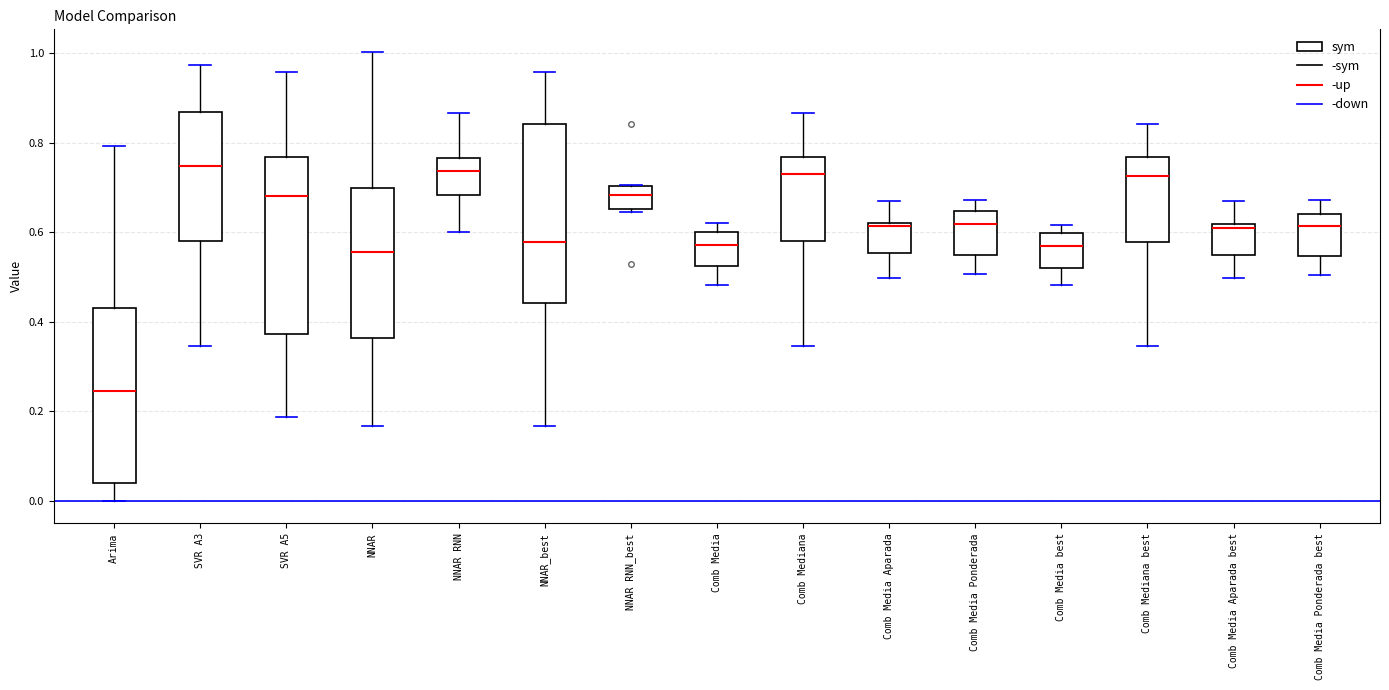

Which box has the lowest median line?

Arima